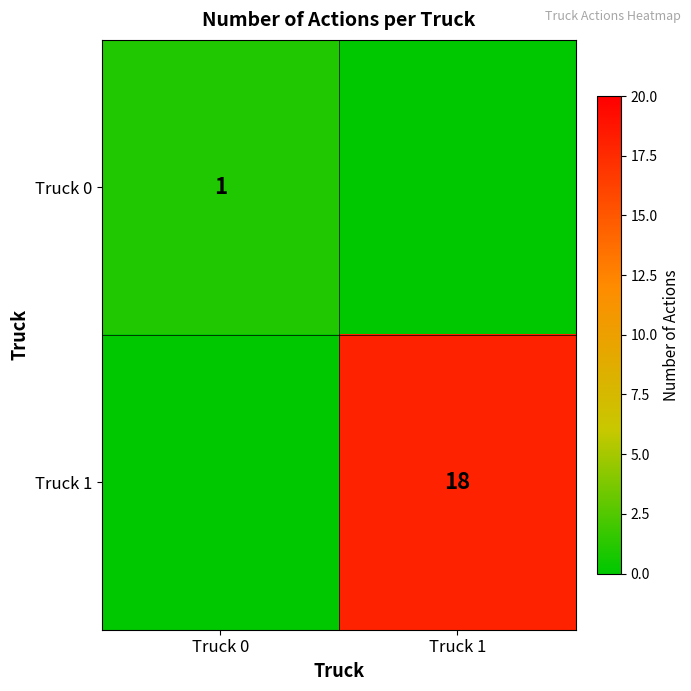

Is the value of Truck 1 at Truck 1 greater than the value of Truck 0 at Truck 0?

Yes